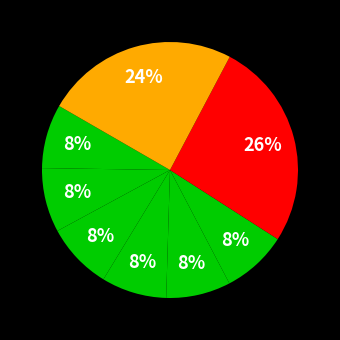

Count the number of slices in the pie.

8